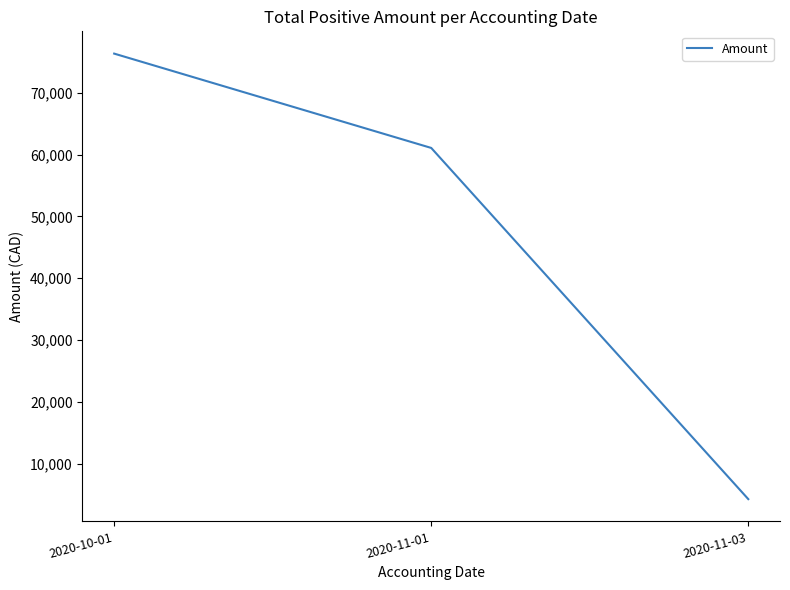

What is the approximate value at 2020-11-03?

4243.5